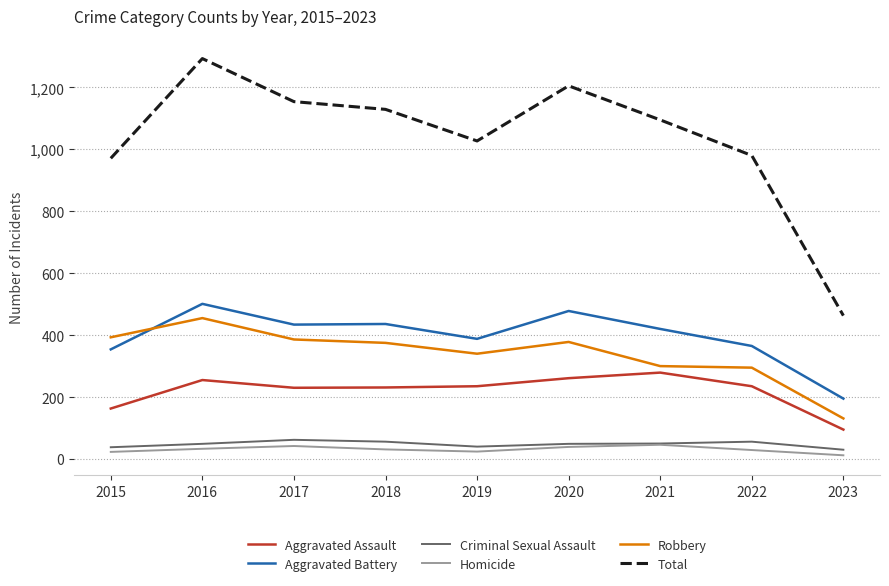

What is the maximum value shown in the chart?

1293